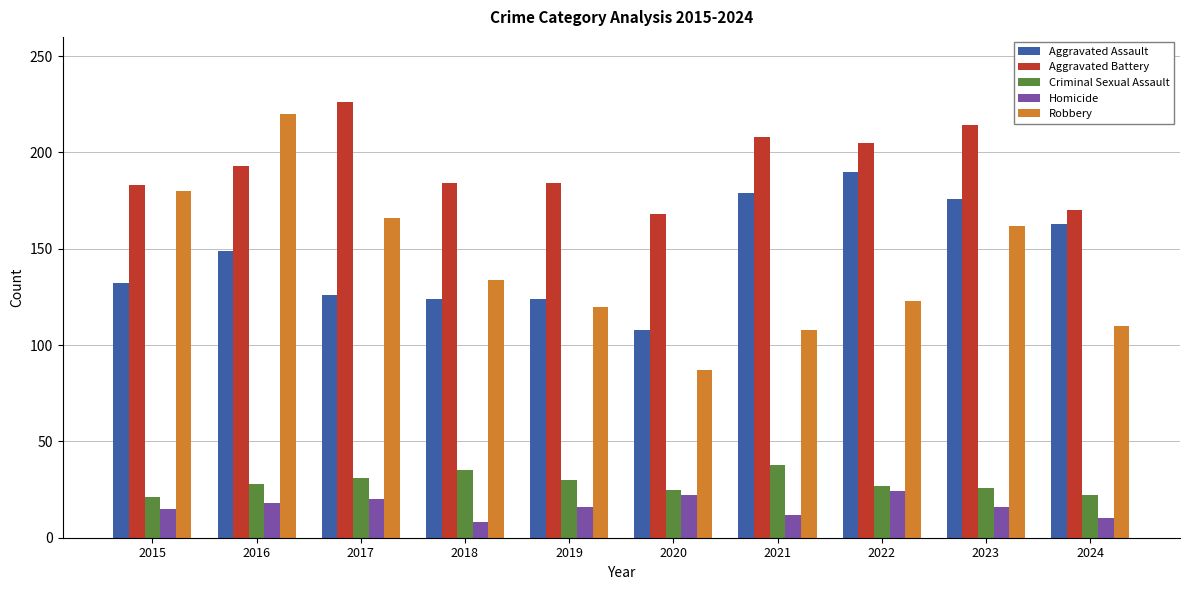

What is the total value across all series at 2016?

608